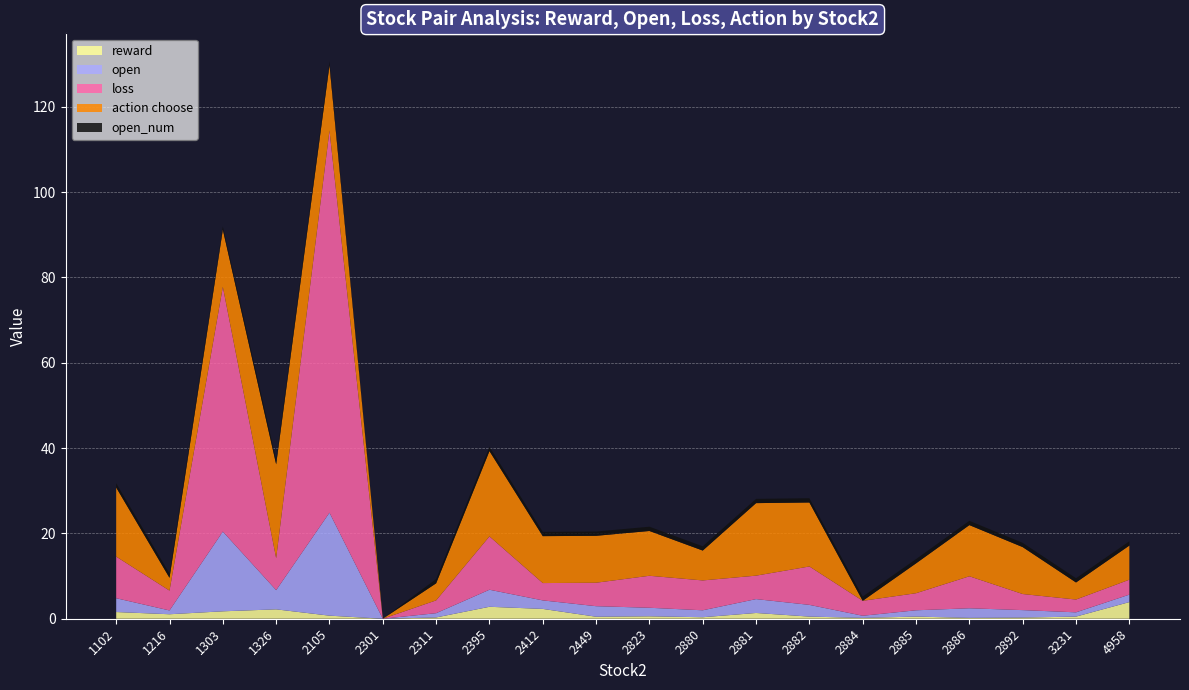

Reading left to right, transcribe all the data shown in this chart.

reward: 1102=1.6	1216=1.1	1303=1.7	1326=2.2	2105=0.7	2301=0.0	2311=0.3	2395=2.8	2412=2.3	2449=0.5	2823=0.6	2880=0.3	2881=1.4	2882=0.5	2884=0.2	2885=0.5	2886=0.2	2892=0.3	3231=0.5	4958=3.9
open: 1102=3.2	1216=0.9	1303=18.7	1326=4.5	2105=24.1	2301=0.0	2311=1.0	2395=4.0	2412=2.0	2449=2.5	2823=2.0	2880=1.6	2881=3.2	2882=2.8	2884=0.5	2885=1.5	2886=2.2	2892=1.8	3231=1.0	4958=1.8
loss: 1102=9.8	1216=4.7	1303=57.4	1326=7.5	2105=89.6	2301=0.0	2311=3.0	2395=12.5	2412=4.1	2449=5.5	2823=7.5	2880=7.0	2881=5.5	2882=9.0	2884=3.5	2885=4.0	2886=7.5	2892=3.8	3231=3.0	4958=3.5
action choose: 1102=16.2	1216=3.0	1303=13.4	1326=22.0	2105=15.3	2301=0.0	2311=4.0	2395=20.0	2412=11.0	2449=11.0	2823=10.5	2880=7.0	2881=17.0	2882=15.0	2884=0.0	2885=7.0	2886=12.0	2892=11.0	3231=4.0	4958=8.0
open_num: 1102=1.0	1216=1.0	1303=0.8	1326=1.0	2105=0.9	2301=0.0	2311=1.0	2395=1.0	2412=1.0	2449=1.0	2823=1.0	2880=1.0	2881=1.0	2882=1.0	2884=1.0	2885=1.0	2886=1.0	2892=1.0	3231=1.0	4958=1.0